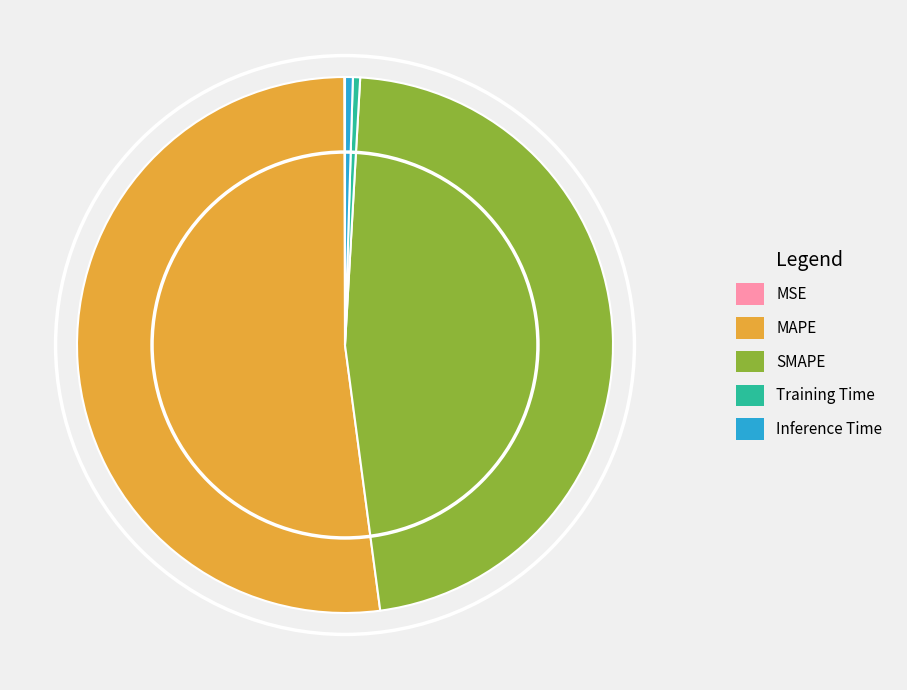

Which slice is the largest?

MAPE